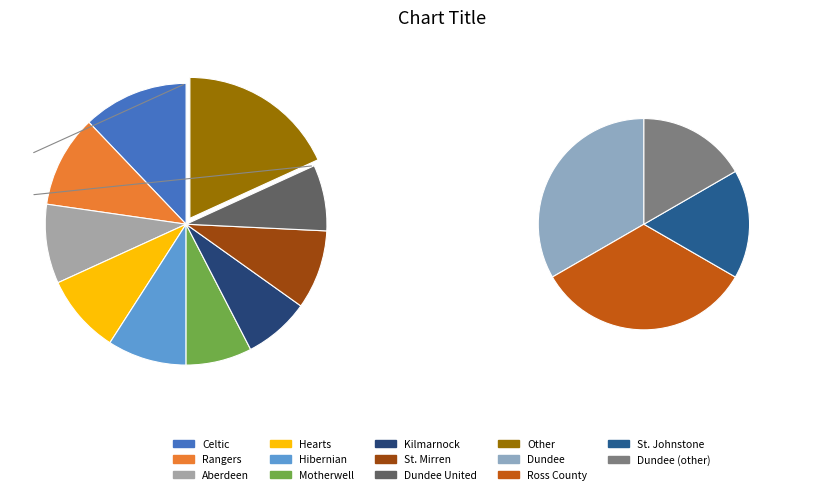

How many segments does this pie chart have?

10